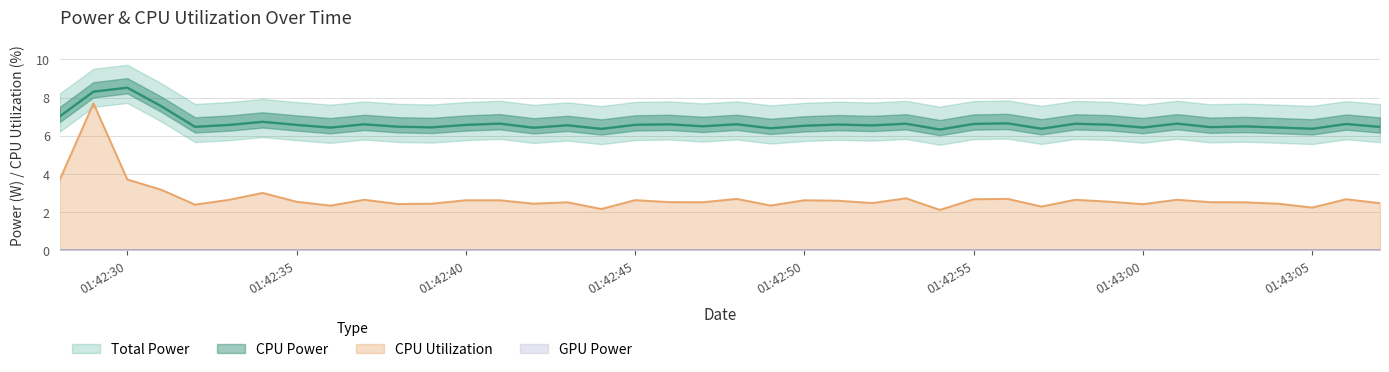

True or false: Total Power and CPU Utilization cross at least once.

False